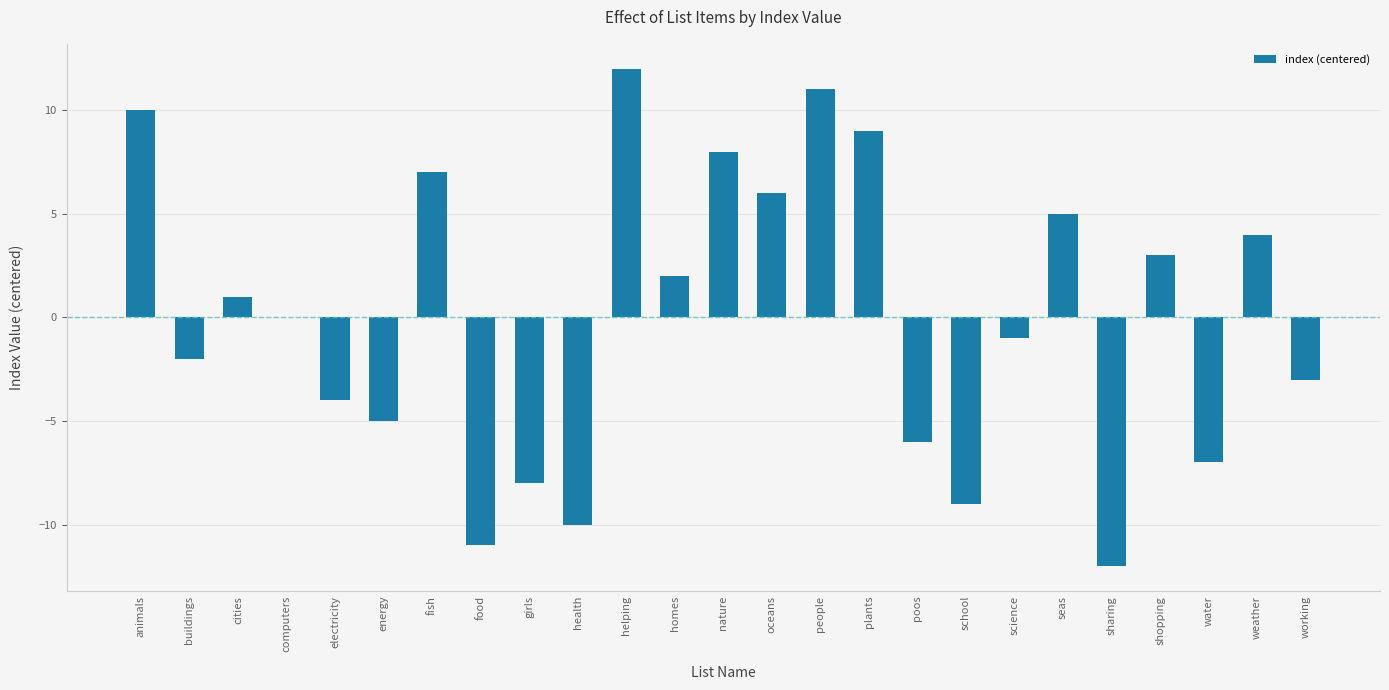

Reading left to right, what are all the values shown in this chart?

animals=10	buildings=-2	cities=1	computers=0	electricity=-4	energy=-5	fish=7	food=-11	girls=-8	health=-10	helping=12	homes=2	nature=8	oceans=6	people=11	plants=9	poos=-6	school=-9	science=-1	seas=5	sharing=-12	shopping=3	water=-7	weather=4	working=-3